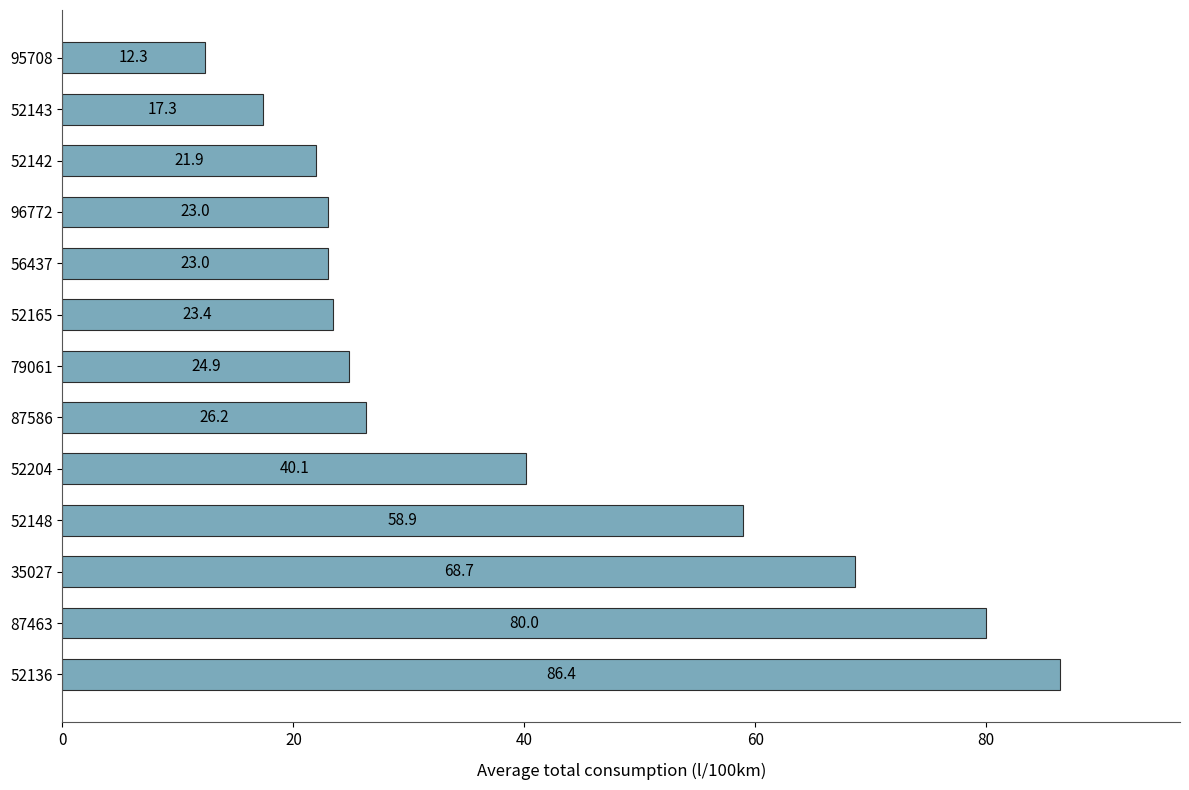

Read the value at 35027.

68.7